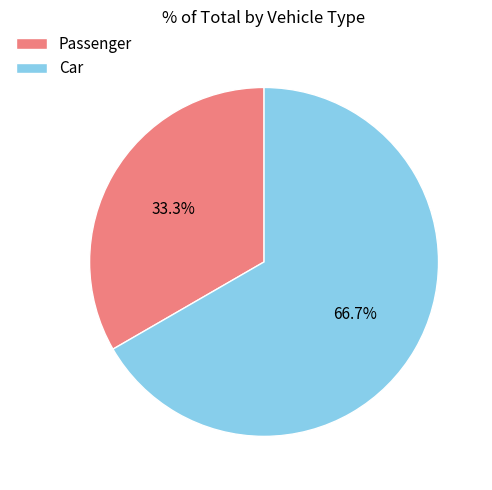

How many slices are in this pie chart?

2